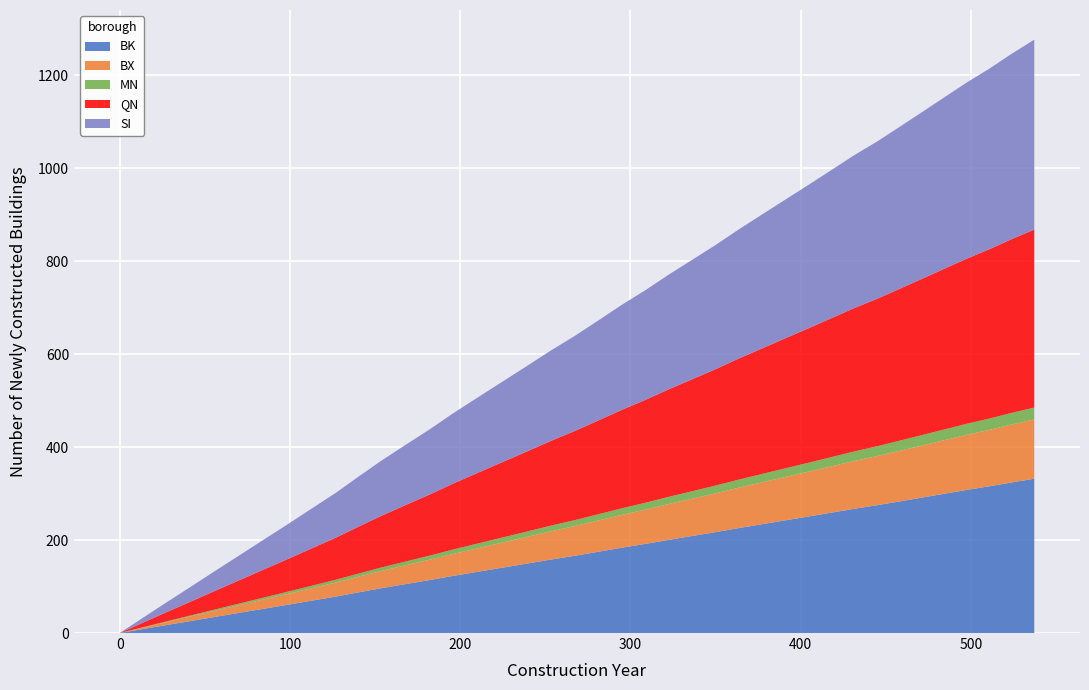

Reading left to right, what are all the values shown in this chart?

0.0=0.0	13.9=33.4	27.9=66.9	42.1=100.4	56.2=133.9	70.5=167.6	84.7=201.1	99.0=234.7	113.0=268.3	127.0=301.7	140.1=336.0	153.5=370.3	167.5=403.8	181.8=437.5	195.6=472.1	209.9=505.8	224.3=539.5	238.7=573.2	252.8=606.7	267.3=639.1	281.2=672.5	294.8=705.7	309.0=738.0	322.5=771.0	336.4=803.1	350.2=835.1	363.6=868.2	377.2=900.1	390.8=931.9	404.5=963.8	417.9=995.6	431.2=1027.3	445.2=1058.0	458.5=1089.8	471.6=1121.3	484.6=1152.9	497.6=1184.4	511.1=1214.7	524.0=1246.2	537.3=1276.6